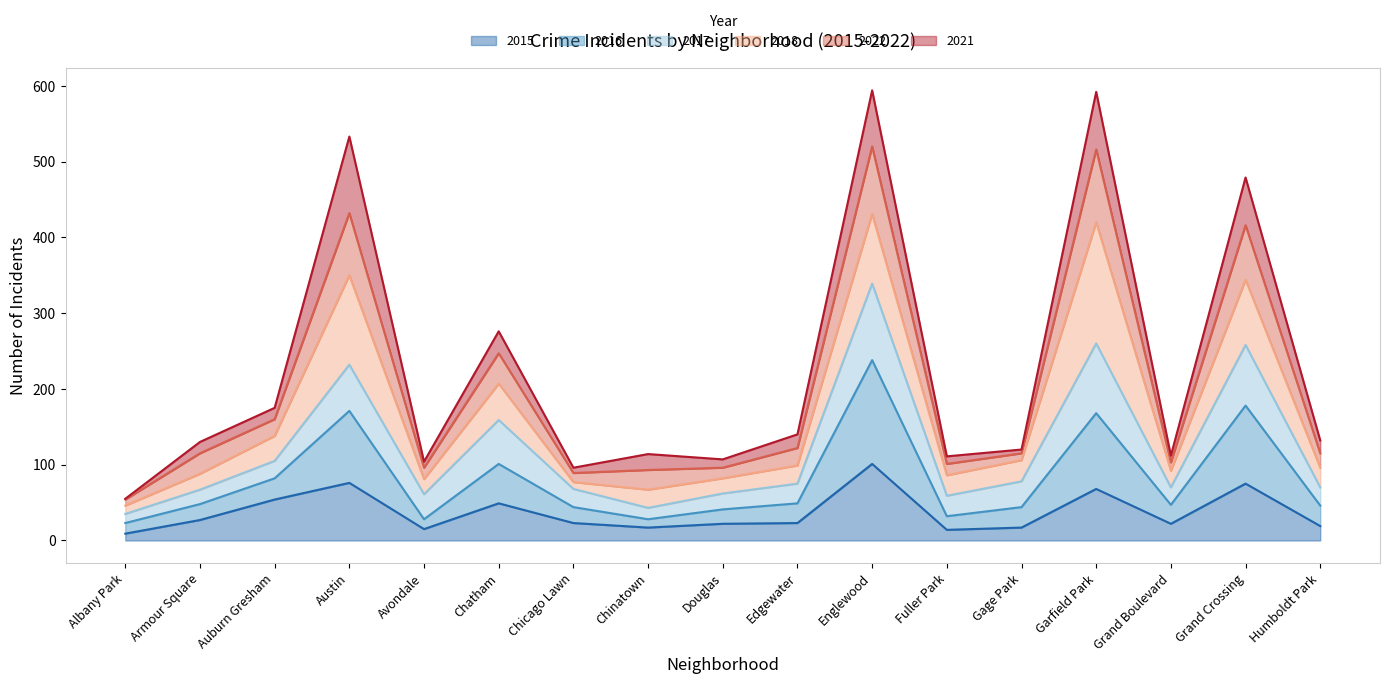

True or false: 2015 and 2016 intersect in this chart.

False